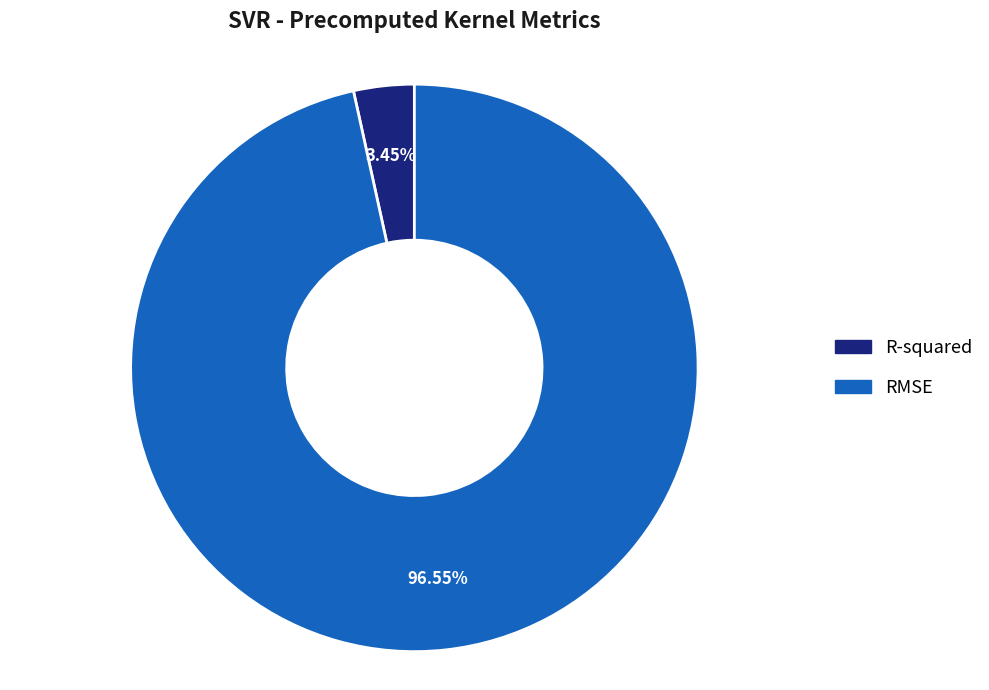

To the nearest percent, what portion does R-squared represent?

3%